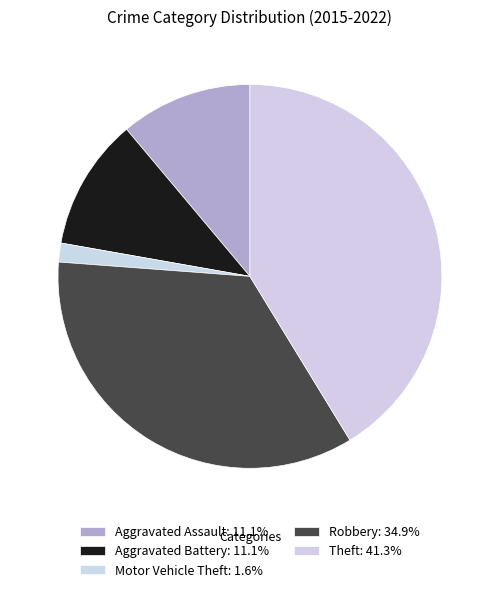

To the nearest percent, what percentage of the pie is Theft?

41%